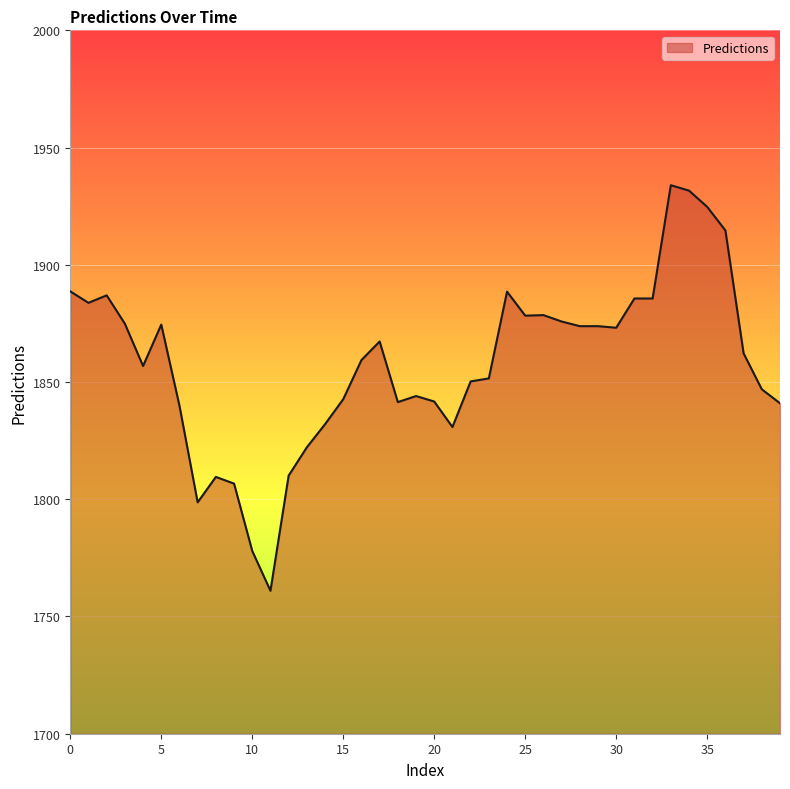

Count the number of values greater than 1862.

20